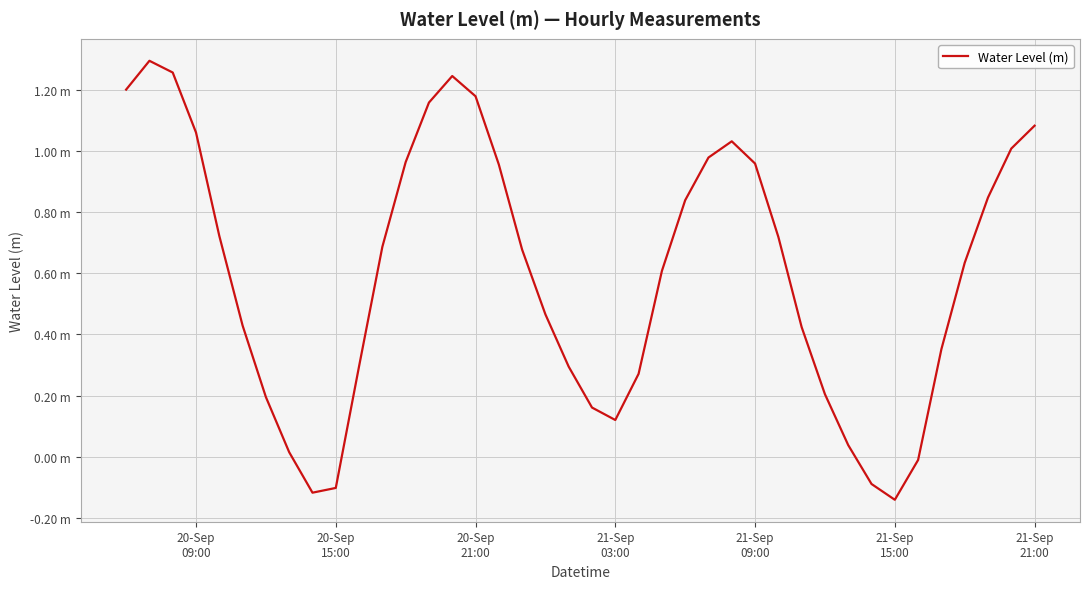

Is this an area chart (filled region under the line)?

No